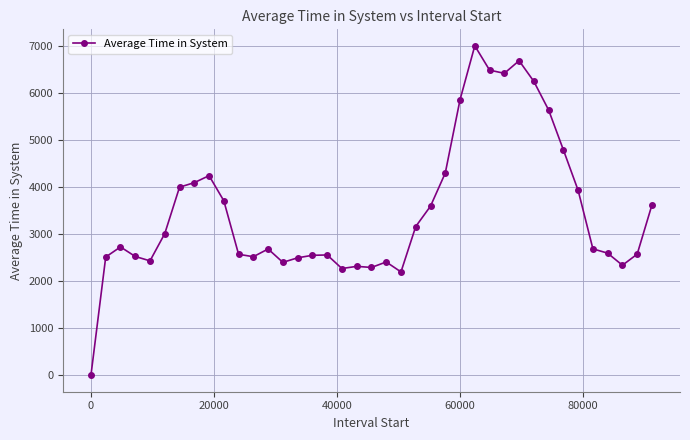

What is the value of the 20th point from the left?

2291.4